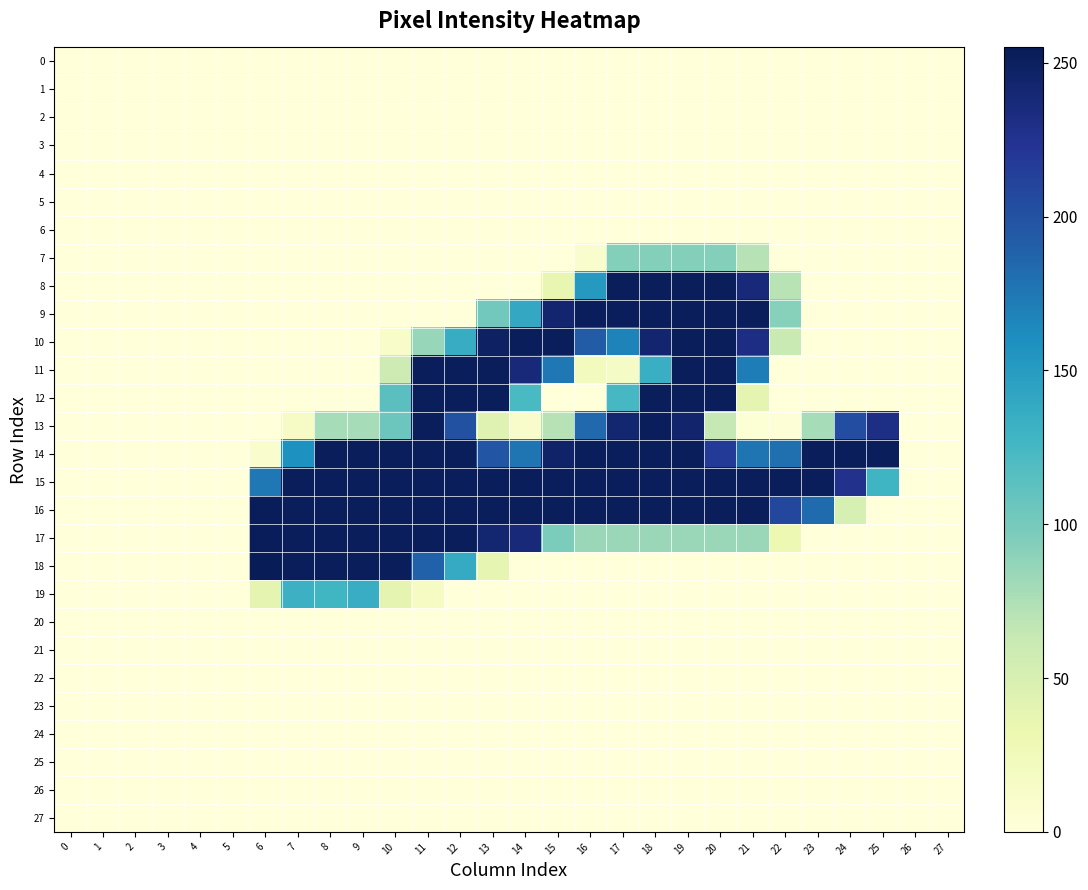

Reading left to right, list all the values displayed in this chart.

0: 0=0	1=0	2=0	3=0	4=0	5=0	6=0	7=0	8=0	9=0	10=0	11=0	12=0	13=0	14=0	15=0	16=0	17=0	18=0	19=0	20=0	21=0	22=0	23=0	24=0	25=0	26=0	27=0
1: 0=0	1=0	2=0	3=0	4=0	5=0	6=0	7=0	8=0	9=0	10=0	11=0	12=0	13=0	14=0	15=0	16=0	17=0	18=0	19=0	20=0	21=0	22=0	23=0	24=0	25=0	26=0	27=0
2: 0=0	1=0	2=0	3=0	4=0	5=0	6=0	7=0	8=0	9=0	10=0	11=0	12=0	13=0	14=0	15=0	16=0	17=0	18=0	19=0	20=0	21=0	22=0	23=0	24=0	25=0	26=0	27=0
3: 0=0	1=0	2=0	3=0	4=0	5=0	6=0	7=0	8=0	9=0	10=0	11=0	12=0	13=0	14=0	15=0	16=0	17=0	18=0	19=0	20=0	21=0	22=0	23=0	24=0	25=0	26=0	27=0
4: 0=0	1=0	2=0	3=0	4=0	5=0	6=0	7=0	8=0	9=0	10=0	11=0	12=0	13=0	14=0	15=0	16=0	17=0	18=0	19=0	20=0	21=0	22=0	23=0	24=0	25=0	26=0	27=0
5: 0=0	1=0	2=0	3=0	4=0	5=0	6=0	7=0	8=0	9=0	10=0	11=0	12=0	13=0	14=0	15=0	16=0	17=0	18=0	19=0	20=0	21=0	22=0	23=0	24=0	25=0	26=0	27=0
6: 0=0	1=0	2=0	3=0	4=0	5=0	6=0	7=0	8=0	9=0	10=0	11=0	12=0	13=0	14=0	15=0	16=0	17=0	18=0	19=0	20=0	21=0	22=0	23=0	24=0	25=0	26=0	27=0
7: 0=0	1=0	2=0	3=0	4=0	5=0	6=0	7=0	8=0	9=0	10=0	11=0	12=0	13=0	14=0	15=0	16=9	17=93	18=93	19=93	20=93	21=71	22=0	23=0	24=0	25=0	26=0	27=0
8: 0=0	1=0	2=0	3=0	4=0	5=0	6=0	7=0	8=0	9=0	10=0	11=0	12=0	13=0	14=0	15=36	16=152	17=253	18=253	19=253	20=253	21=238	22=70	23=0	24=0	25=0	26=0	27=0
9: 0=0	1=0	2=0	3=0	4=0	5=0	6=0	7=0	8=0	9=0	10=0	11=0	12=0	13=102	14=139	15=243	16=253	17=253	18=253	19=253	20=253	21=253	22=92	23=0	24=0	25=0	26=0	27=0
10: 0=0	1=0	2=0	3=0	4=0	5=0	6=0	7=0	8=0	9=0	10=13	11=85	12=136	13=249	14=253	15=253	16=193	17=168	18=243	19=253	20=253	21=232	22=61	23=0	24=0	25=0	26=0	27=0
11: 0=0	1=0	2=0	3=0	4=0	5=0	6=0	7=0	8=0	9=0	10=58	11=253	12=253	13=253	14=237	15=175	16=21	17=16	18=133	19=253	20=253	21=172	22=0	23=0	24=0	25=0	26=0	27=0
12: 0=0	1=0	2=0	3=0	4=0	5=0	6=0	7=0	8=0	9=0	10=114	11=253	12=253	13=253	14=123	15=0	16=0	17=124	18=253	19=253	20=253	21=38	22=0	23=0	24=0	25=0	26=0	27=0
13: 0=0	1=0	2=0	3=0	4=0	5=0	6=0	7=15	8=78	9=78	10=105	11=253	12=201	13=43	14=11	15=71	16=185	17=242	18=253	19=244	20=64	21=4	22=3	23=78	24=204	25=231	26=0	27=0
14: 0=0	1=0	2=0	3=0	4=0	5=0	6=10	7=159	8=253	9=253	10=253	11=253	12=253	13=198	14=177	15=246	16=253	17=253	18=253	19=253	20=218	21=177	22=180	23=253	24=253	25=253	26=0	27=0
15: 0=0	1=0	2=0	3=0	4=0	5=0	6=175	7=253	8=253	9=253	10=253	11=253	12=253	13=253	14=253	15=253	16=253	17=253	18=253	19=253	20=253	21=253	22=253	23=253	24=227	25=129	26=0	27=0
16: 0=0	1=0	2=0	3=0	4=0	5=0	6=254	7=253	8=253	9=253	10=253	11=253	12=253	13=253	14=253	15=253	16=253	17=253	18=253	19=253	20=253	21=253	22=208	23=183	24=51	25=0	26=0	27=0
17: 0=0	1=0	2=0	3=0	4=0	5=0	6=254	7=253	8=253	9=253	10=253	11=253	12=253	13=242	14=238	15=97	16=84	17=84	18=84	19=84	20=84	21=84	22=31	23=0	24=0	25=0	26=0	27=0
18: 0=0	1=0	2=0	3=0	4=0	5=0	6=255	7=253	8=253	9=253	10=253	11=189	12=137	13=37	14=0	15=0	16=0	17=0	18=0	19=0	20=0	21=0	22=0	23=0	24=0	25=0	26=0	27=0
19: 0=0	1=0	2=0	3=0	4=0	5=0	6=38	7=131	8=127	9=135	10=38	11=17	12=0	13=0	14=0	15=0	16=0	17=0	18=0	19=0	20=0	21=0	22=0	23=0	24=0	25=0	26=0	27=0
20: 0=0	1=0	2=0	3=0	4=0	5=0	6=0	7=0	8=0	9=0	10=0	11=0	12=0	13=0	14=0	15=0	16=0	17=0	18=0	19=0	20=0	21=0	22=0	23=0	24=0	25=0	26=0	27=0
21: 0=0	1=0	2=0	3=0	4=0	5=0	6=0	7=0	8=0	9=0	10=0	11=0	12=0	13=0	14=0	15=0	16=0	17=0	18=0	19=0	20=0	21=0	22=0	23=0	24=0	25=0	26=0	27=0
22: 0=0	1=0	2=0	3=0	4=0	5=0	6=0	7=0	8=0	9=0	10=0	11=0	12=0	13=0	14=0	15=0	16=0	17=0	18=0	19=0	20=0	21=0	22=0	23=0	24=0	25=0	26=0	27=0
23: 0=0	1=0	2=0	3=0	4=0	5=0	6=0	7=0	8=0	9=0	10=0	11=0	12=0	13=0	14=0	15=0	16=0	17=0	18=0	19=0	20=0	21=0	22=0	23=0	24=0	25=0	26=0	27=0
24: 0=0	1=0	2=0	3=0	4=0	5=0	6=0	7=0	8=0	9=0	10=0	11=0	12=0	13=0	14=0	15=0	16=0	17=0	18=0	19=0	20=0	21=0	22=0	23=0	24=0	25=0	26=0	27=0
25: 0=0	1=0	2=0	3=0	4=0	5=0	6=0	7=0	8=0	9=0	10=0	11=0	12=0	13=0	14=0	15=0	16=0	17=0	18=0	19=0	20=0	21=0	22=0	23=0	24=0	25=0	26=0	27=0
26: 0=0	1=0	2=0	3=0	4=0	5=0	6=0	7=0	8=0	9=0	10=0	11=0	12=0	13=0	14=0	15=0	16=0	17=0	18=0	19=0	20=0	21=0	22=0	23=0	24=0	25=0	26=0	27=0
27: 0=0	1=0	2=0	3=0	4=0	5=0	6=0	7=0	8=0	9=0	10=0	11=0	12=0	13=0	14=0	15=0	16=0	17=0	18=0	19=0	20=0	21=0	22=0	23=0	24=0	25=0	26=0	27=0